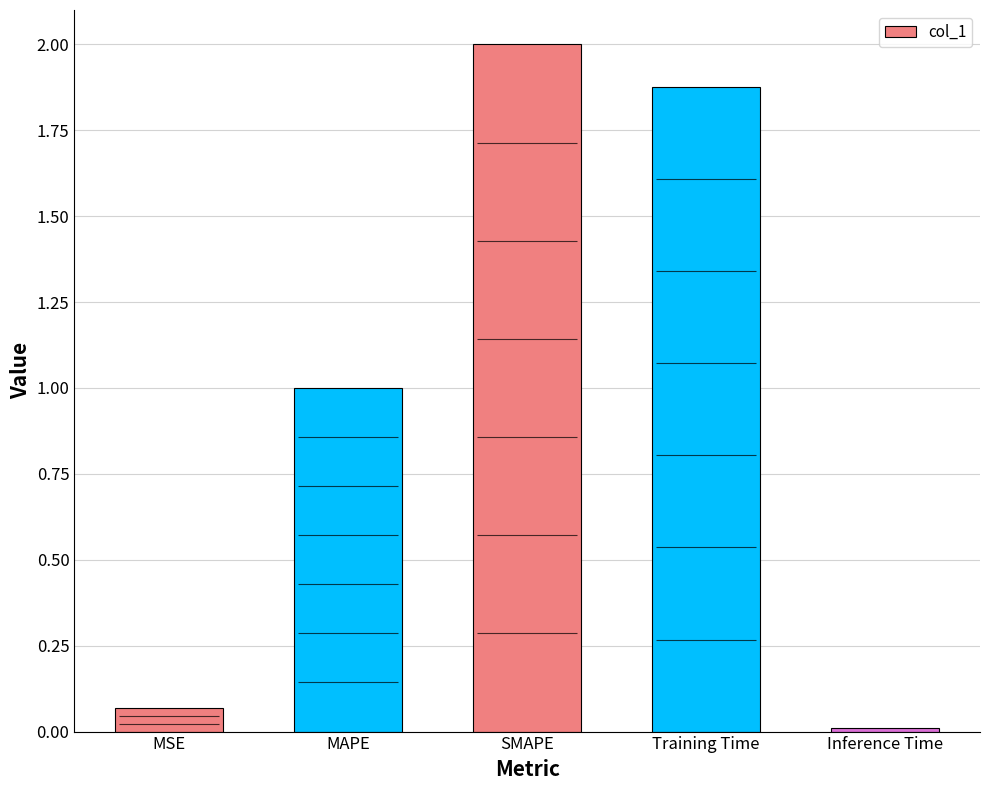

Reading left to right, list all the values displayed in this chart.

0.1	1.0	2.0	1.9	0.0